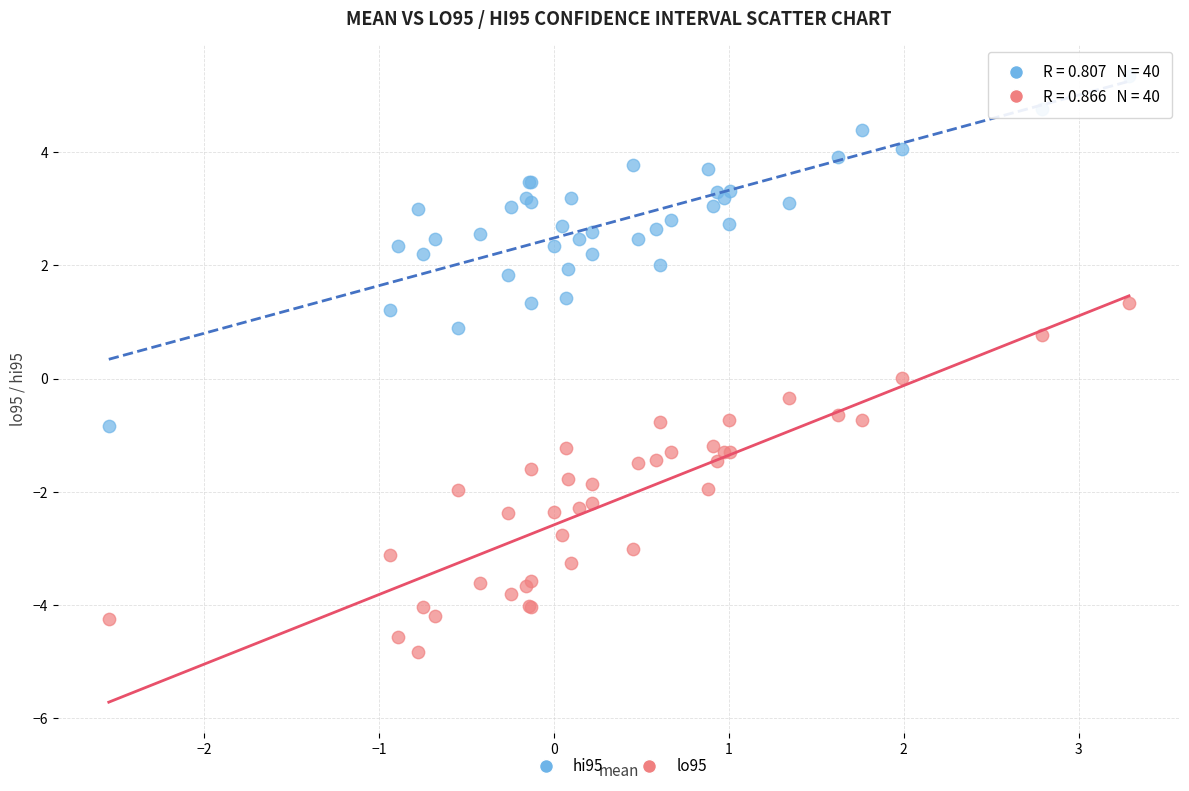

Which series reaches the maximum Y coordinate?

hi95